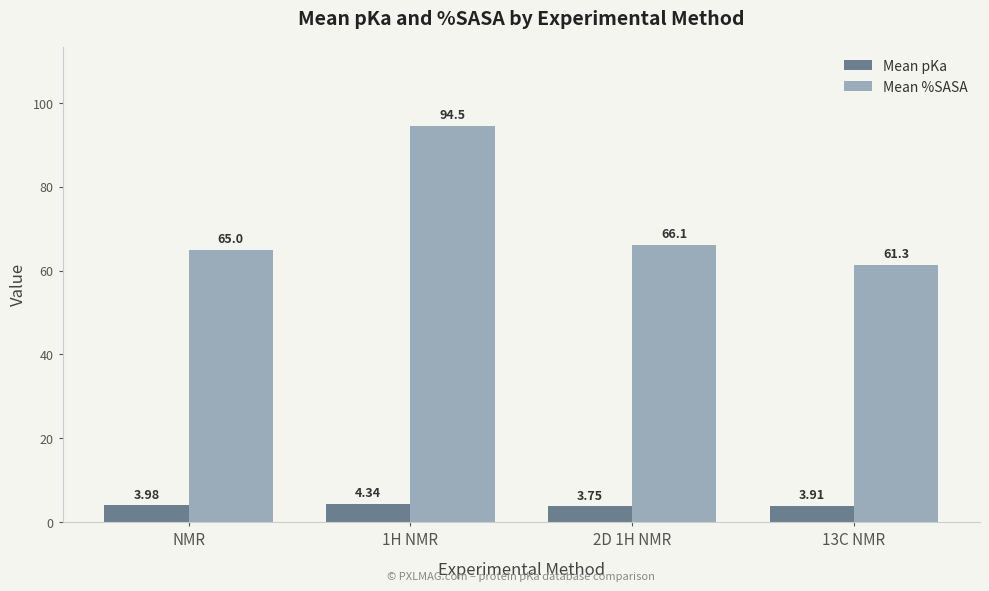

Is the value of Mean %SASA at 13C NMR greater than the value of Mean pKa at 1H NMR?

Yes